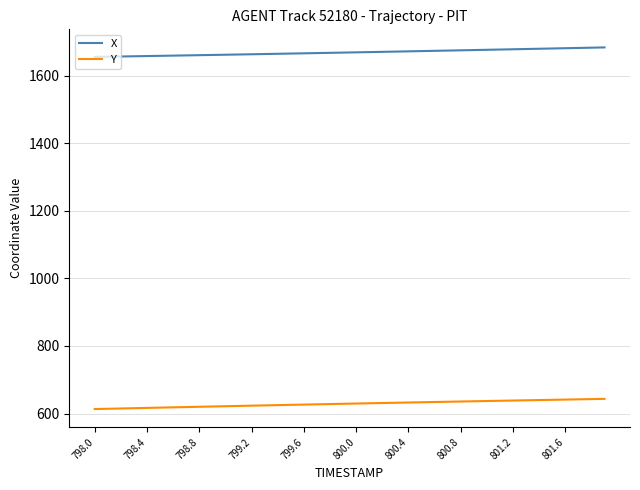

How many values in the X series exceed 1669?

20